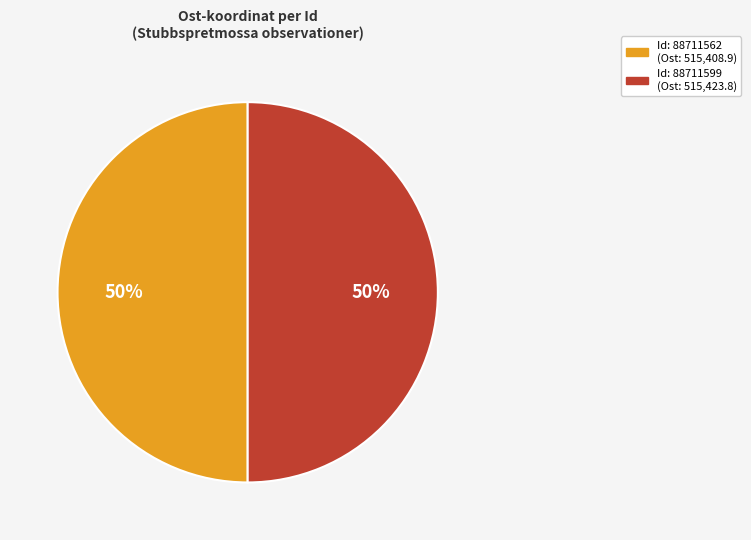

To the nearest percent, what is the average slice percentage?

50%